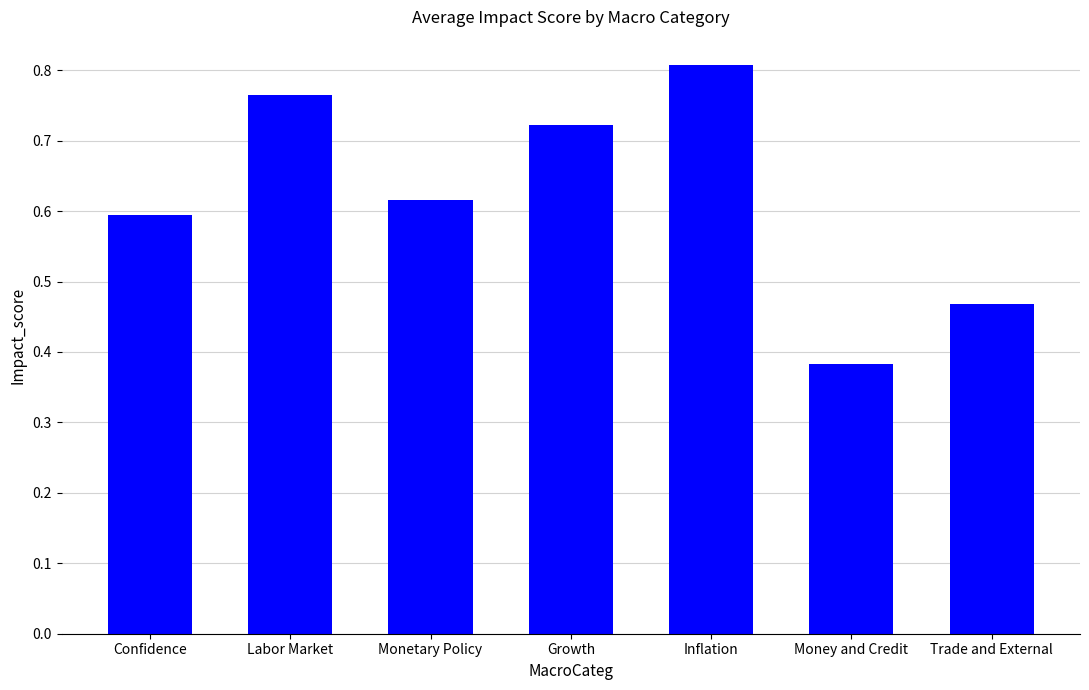

Which category has the lowest value across all series?

Money and Credit